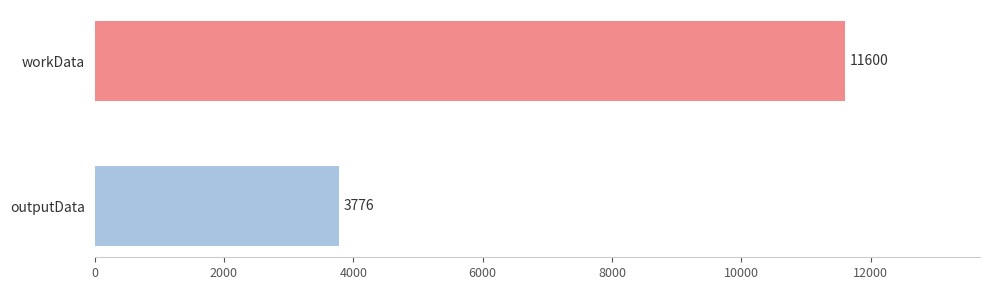

True or false: the data shows 17935 at workData.

False